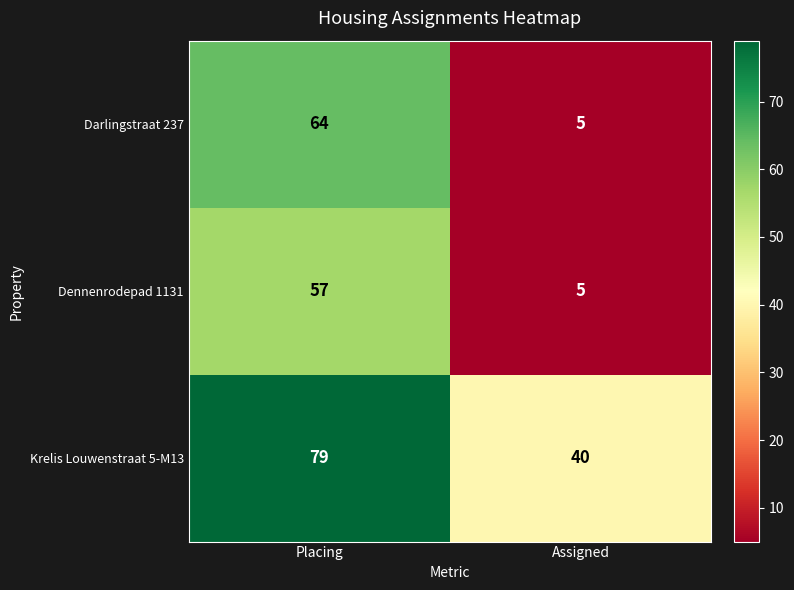

At which label is Darlingstraat 237 closest to 34?

Assigned